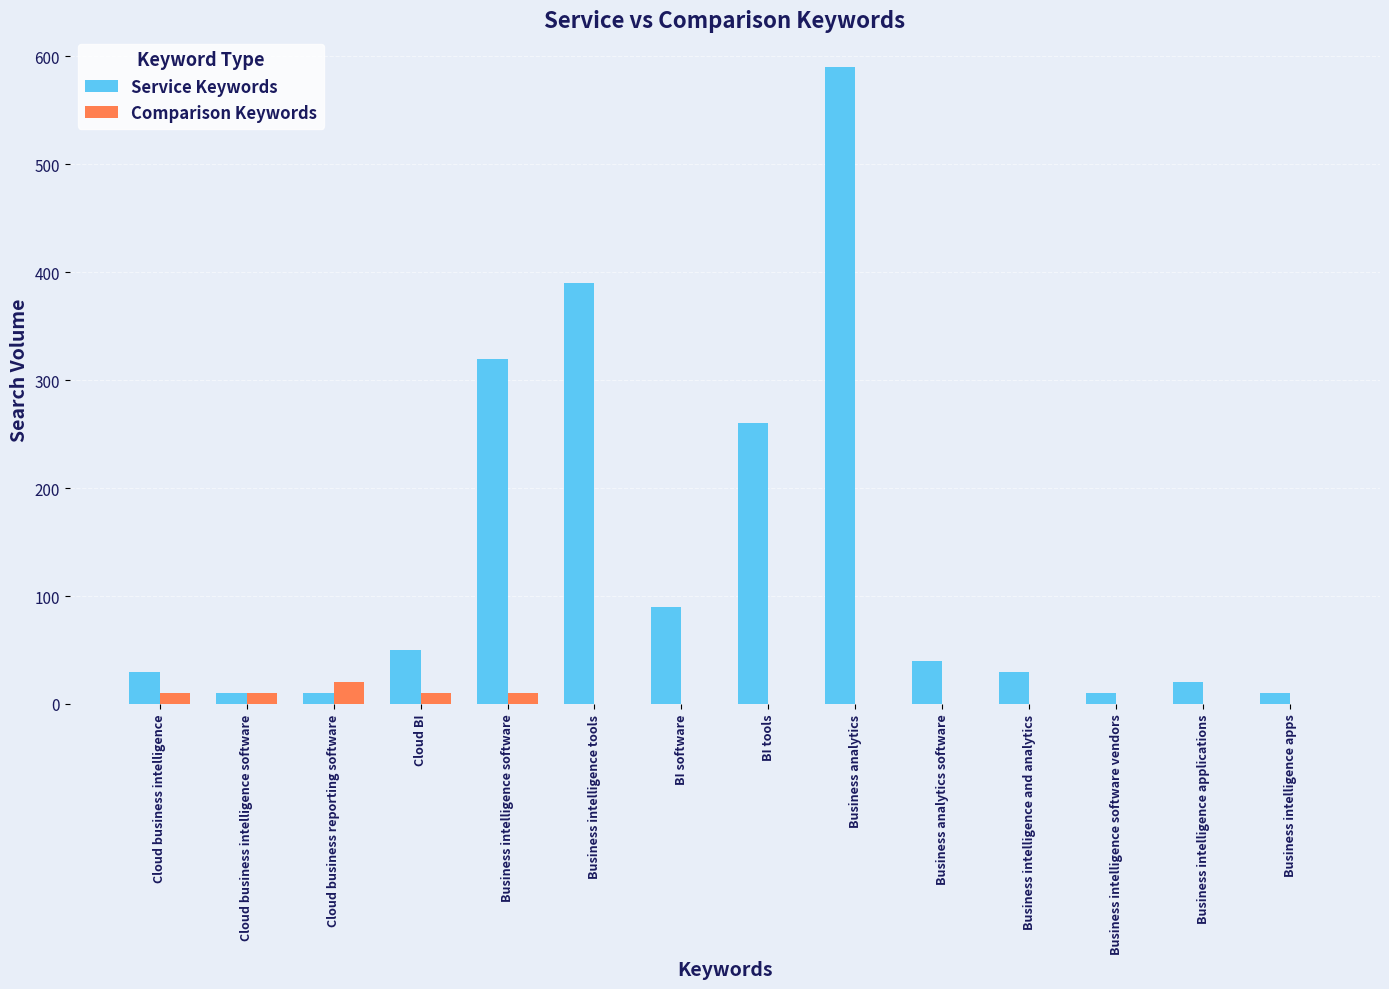

How many series are shown in this chart?

2